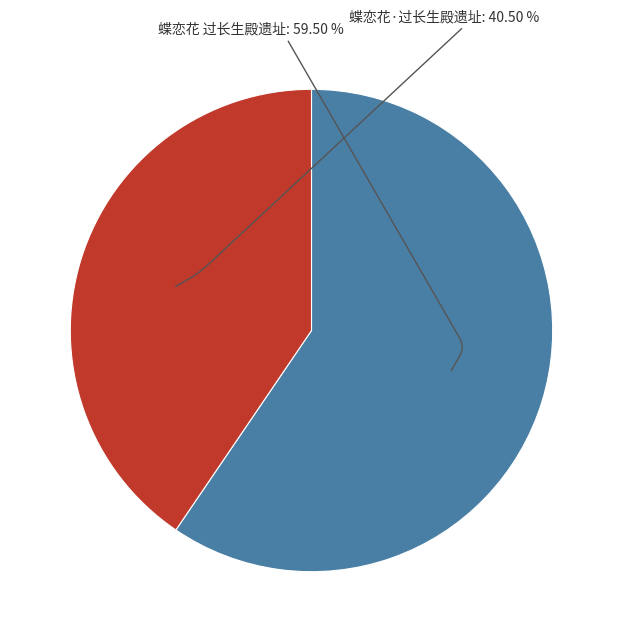

Is there a majority slice in this chart?

Yes